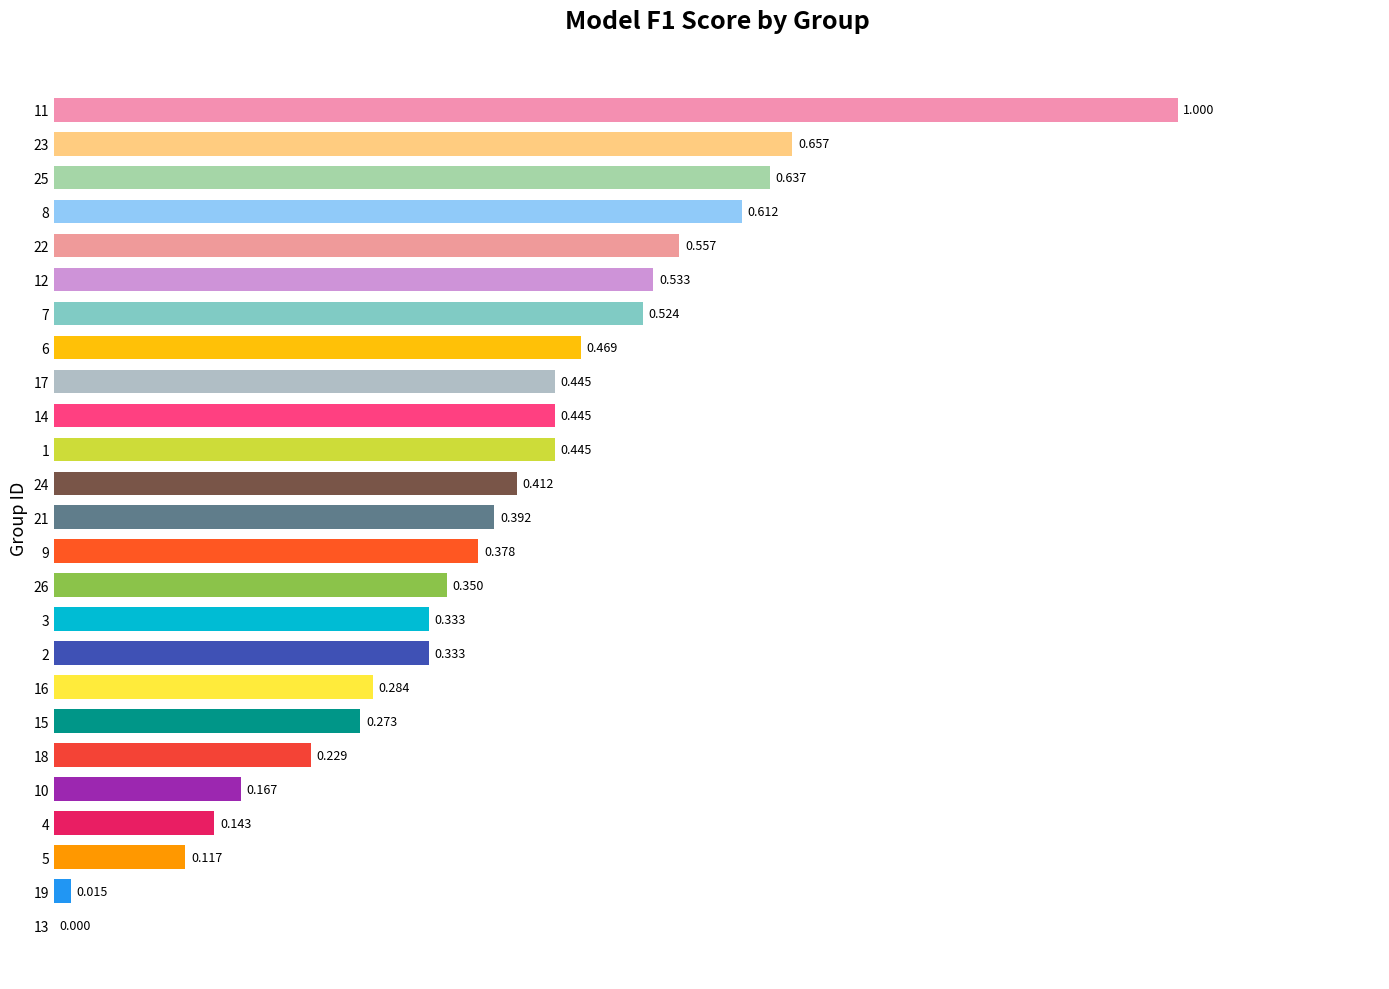

How many series are shown in this chart?

1